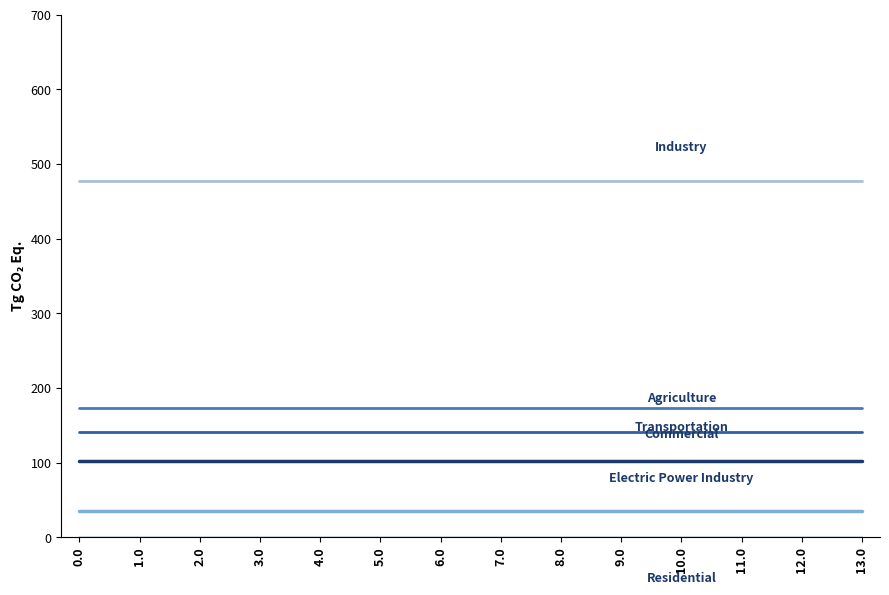

What is the maximum value shown in the chart?

477.2